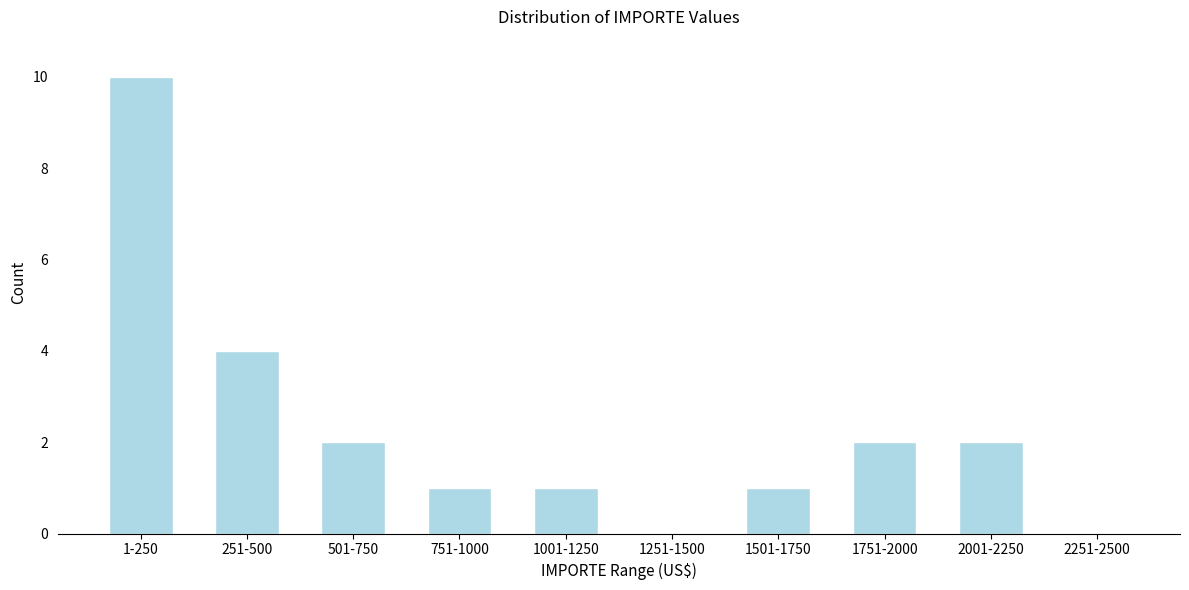

Reading right to left, list all the values displayed in this chart.

2251-2500=0	2001-2250=2	1751-2000=2	1501-1750=1	1251-1500=0	1001-1250=1	751-1000=1	501-750=2	251-500=4	1-250=10